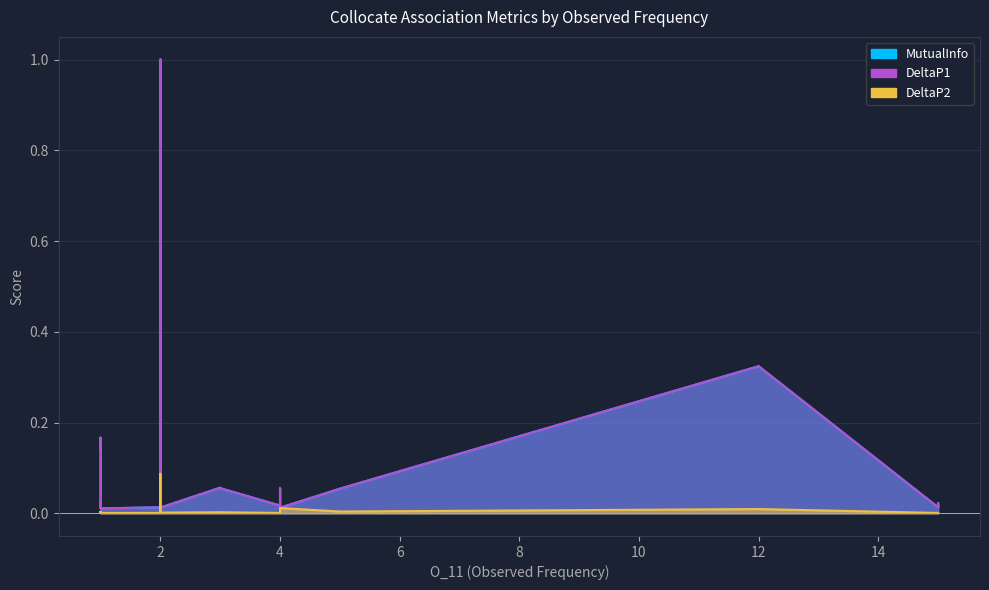

List the series in order of their peak value, highest first.

MutualInfo, DeltaP1, DeltaP2